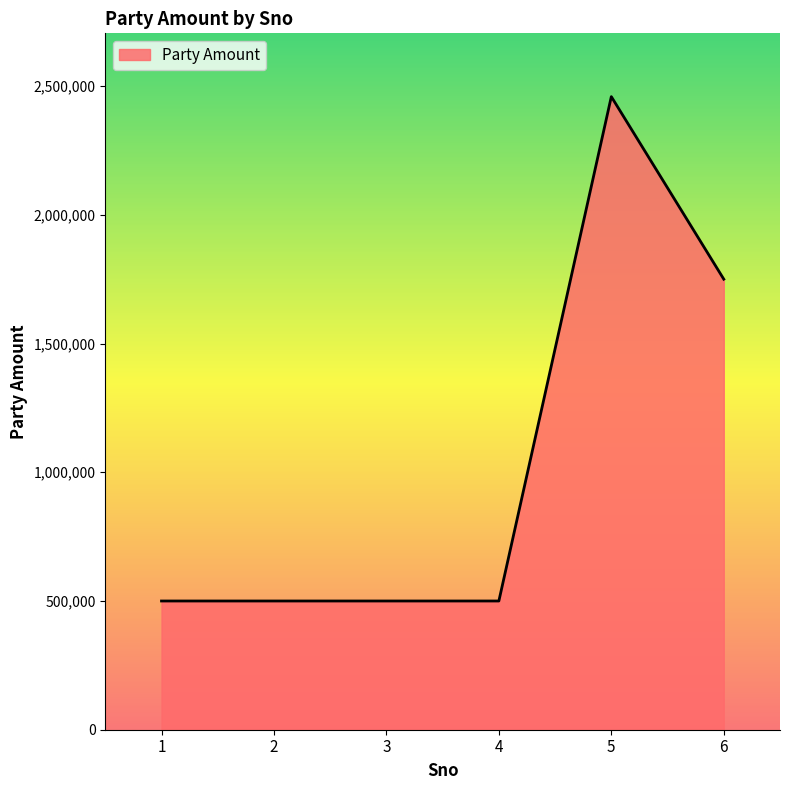

Reading right to left, extract all data points from this chart.

6=1750000	5=2459000	4=500000	3=500000	2=500000	1=500000